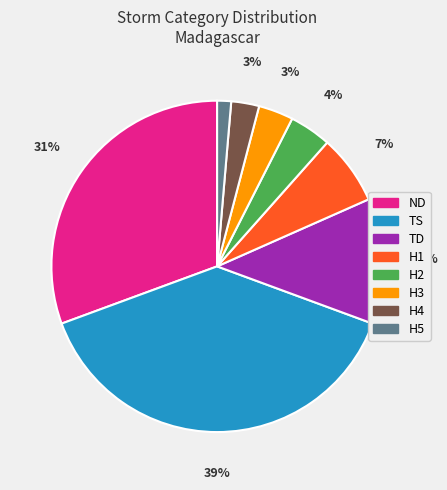

What percentage is the TS slice, to the nearest percent?

39%